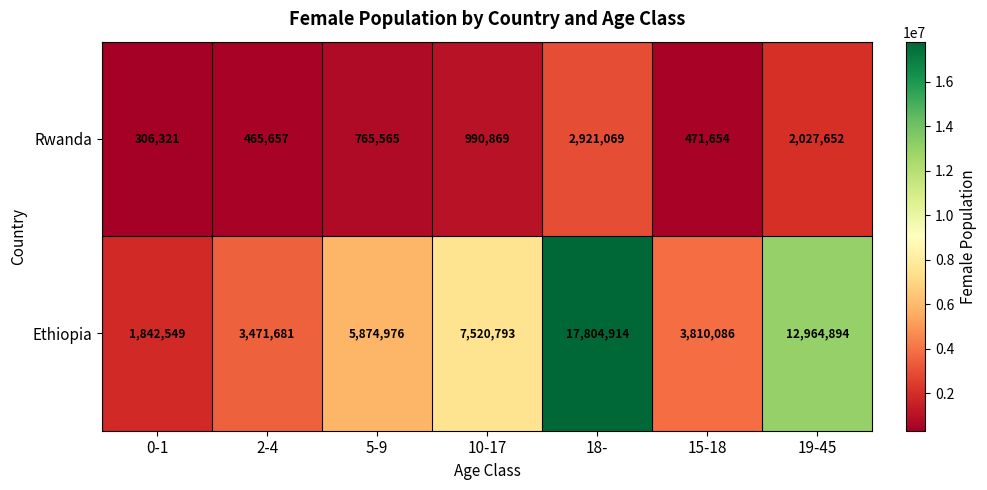

What is the average value of the Rwanda series?

1135541